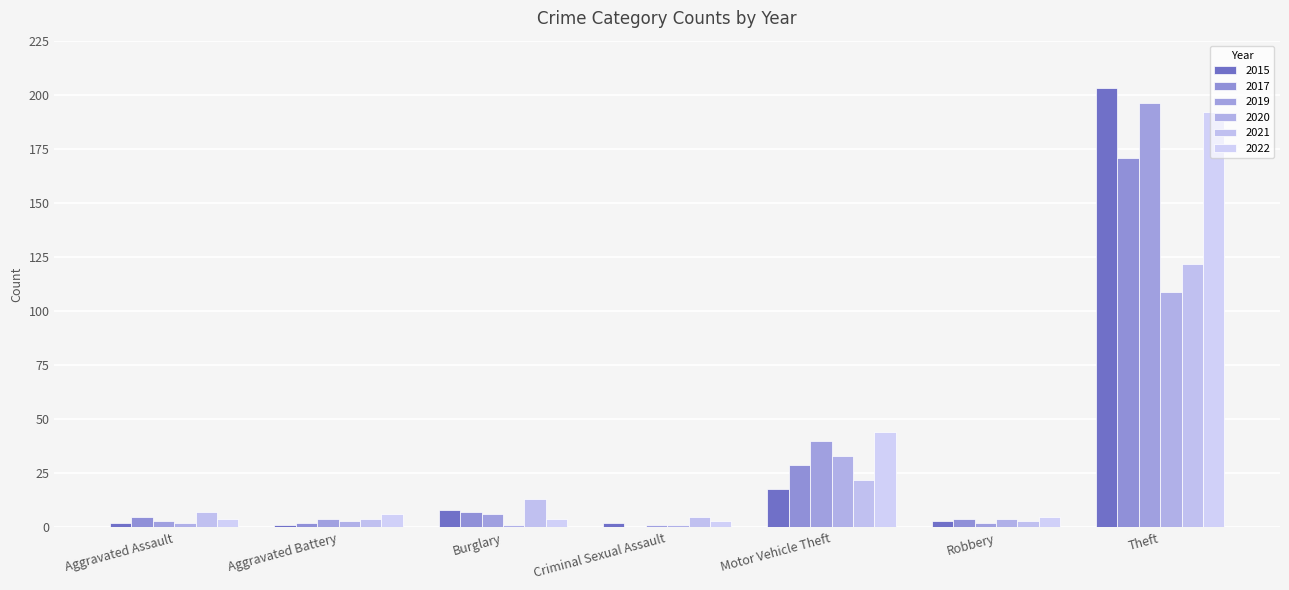

Which category has the lowest value across all series?

Criminal Sexual Assault